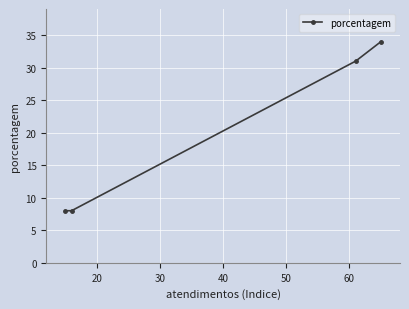

What is the sum of all values?

81